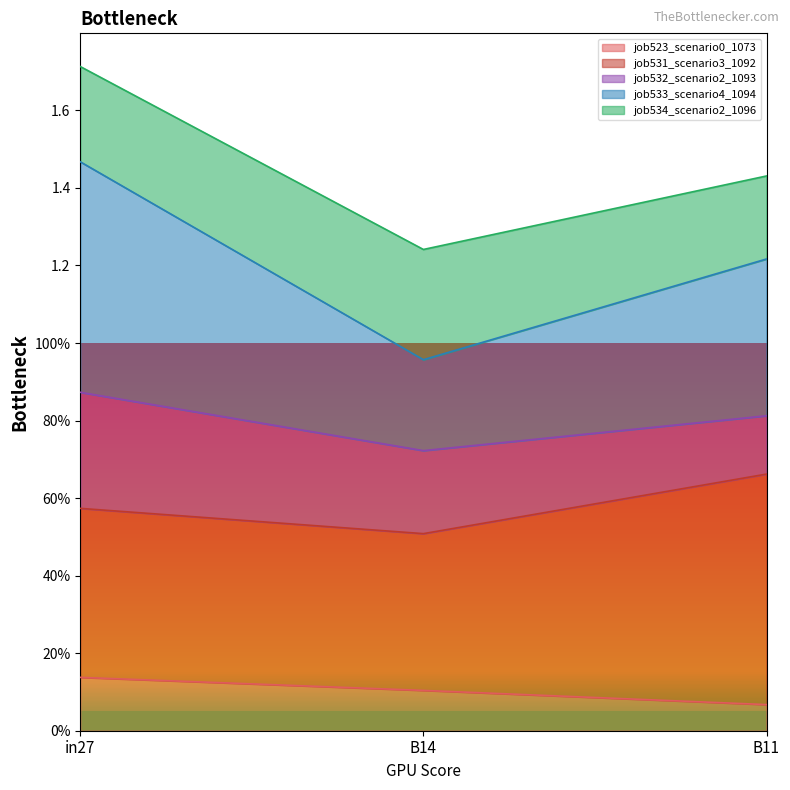

How many data points does each series have?

3